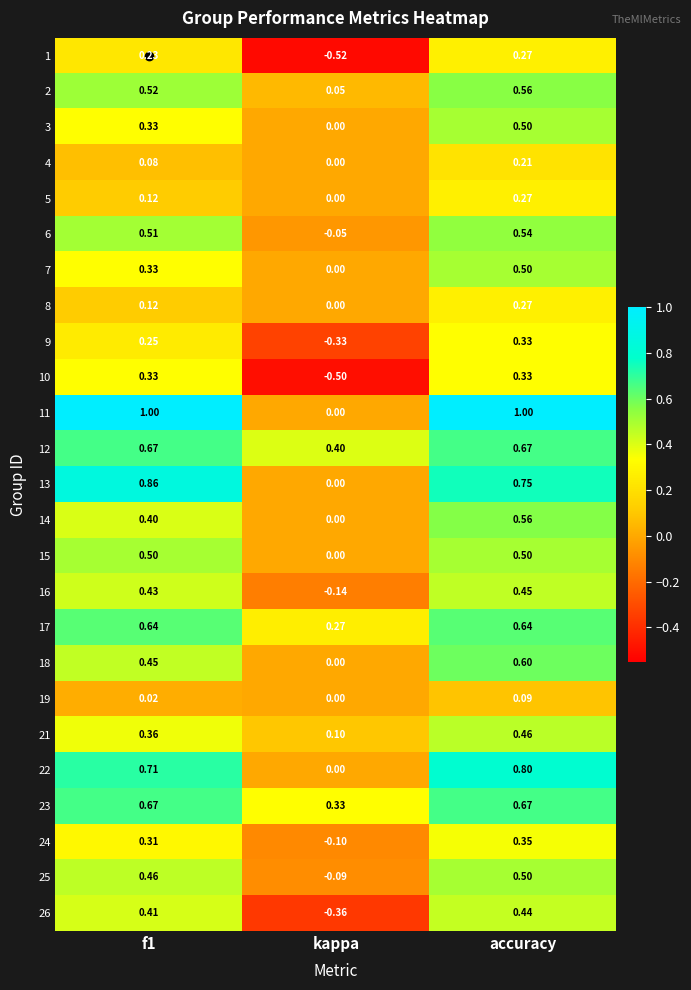

At which label is 18 closest to 0?

kappa